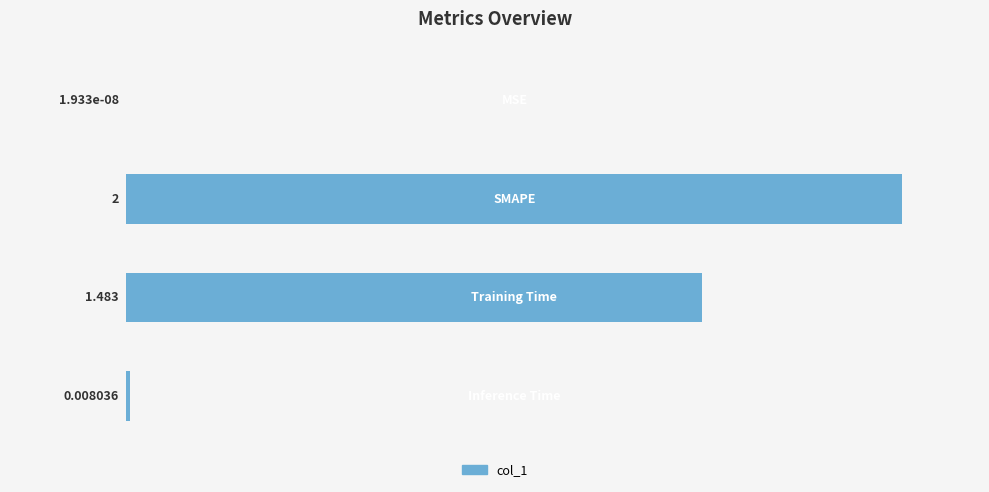

Count the number of values greater than 1.

2